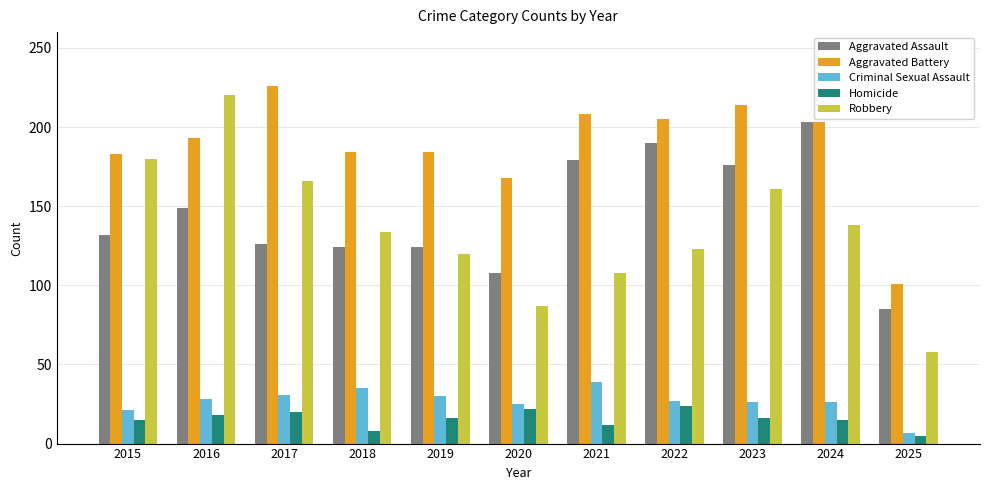

Between 2016 and 2022, which series saw the biggest shift?

Robbery